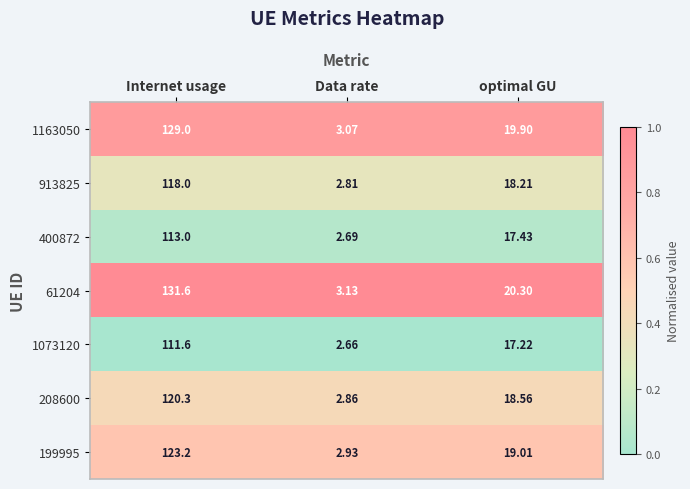

List the series in order of their peak value, highest first.

61204, 1163050, 199995, 208600, 913825, 400872, 1073120